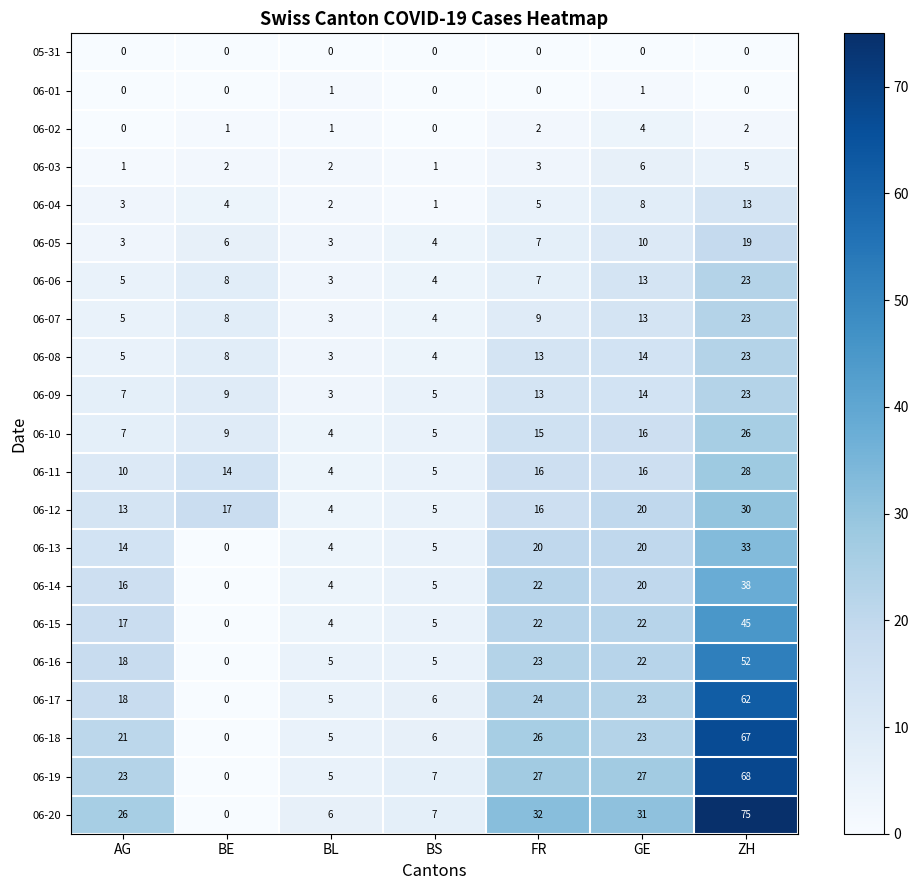

The 06-10 series shows 7 at ZH. True or false?

False